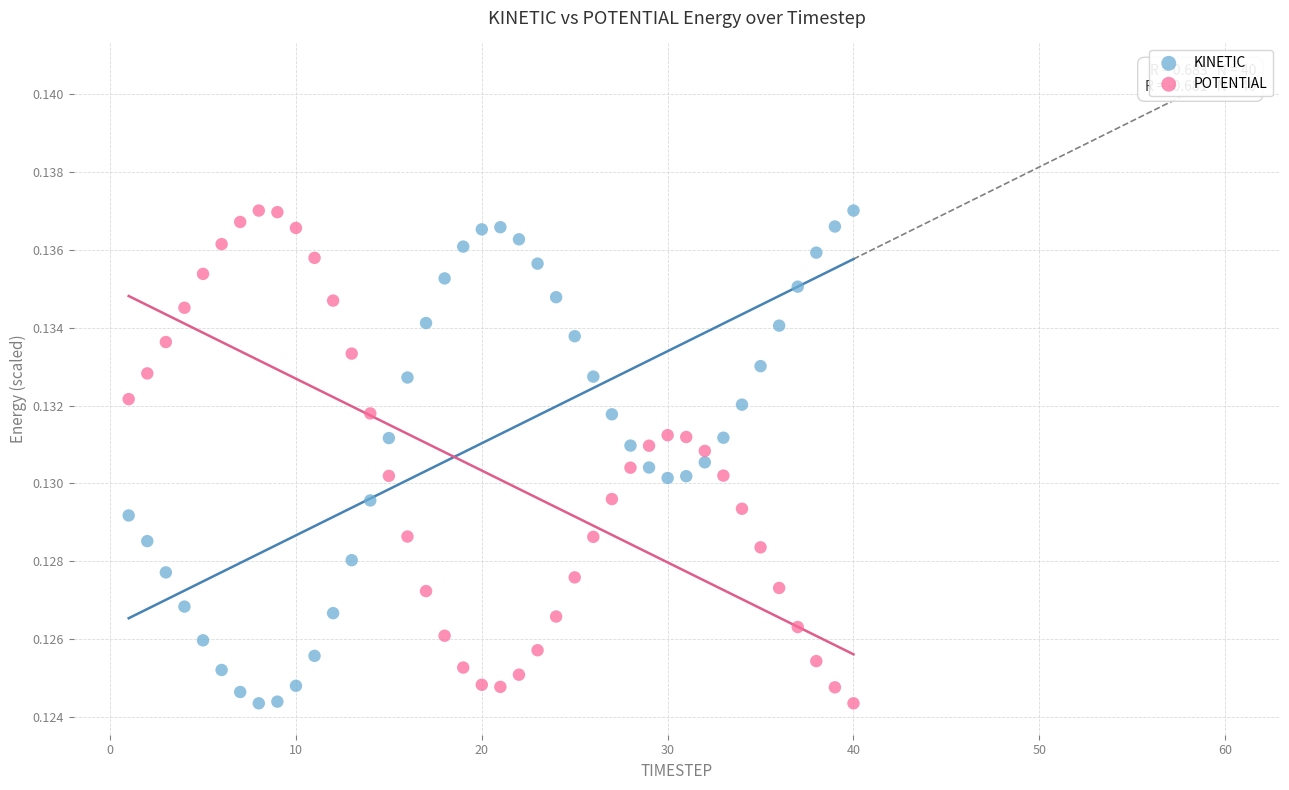

What is the X range (max minus min) for the scatter plot?

39.0